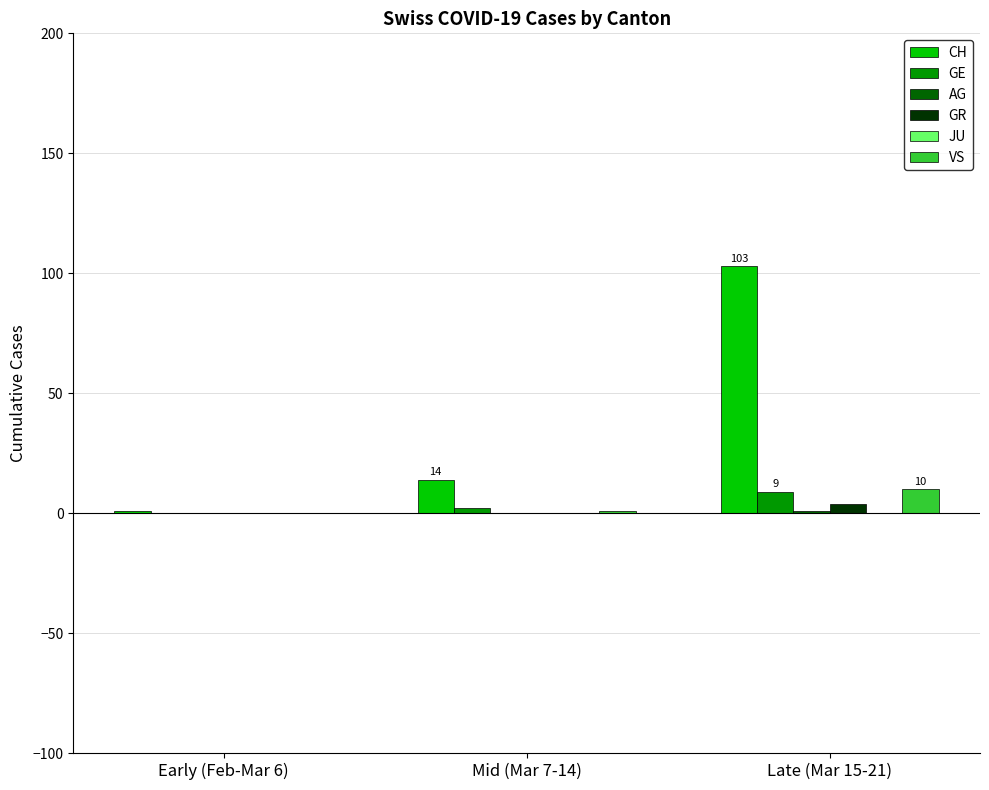

What is the sum of all VS values?

11